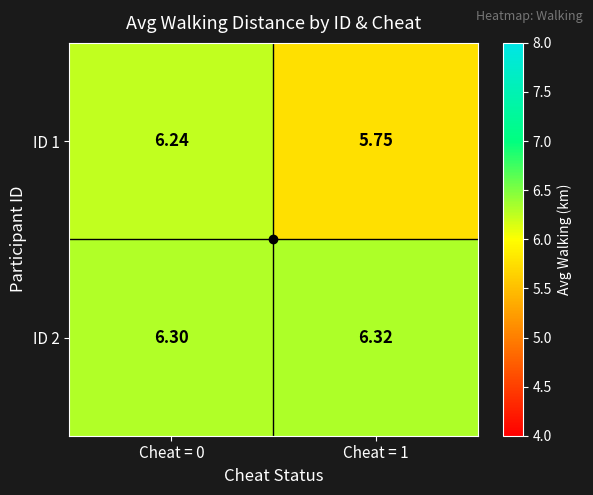

Reading right to left, list all the values displayed in this chart.

ID 1: Cheat = 1=5.8	Cheat = 0=6.2
ID 2: Cheat = 1=6.3	Cheat = 0=6.3